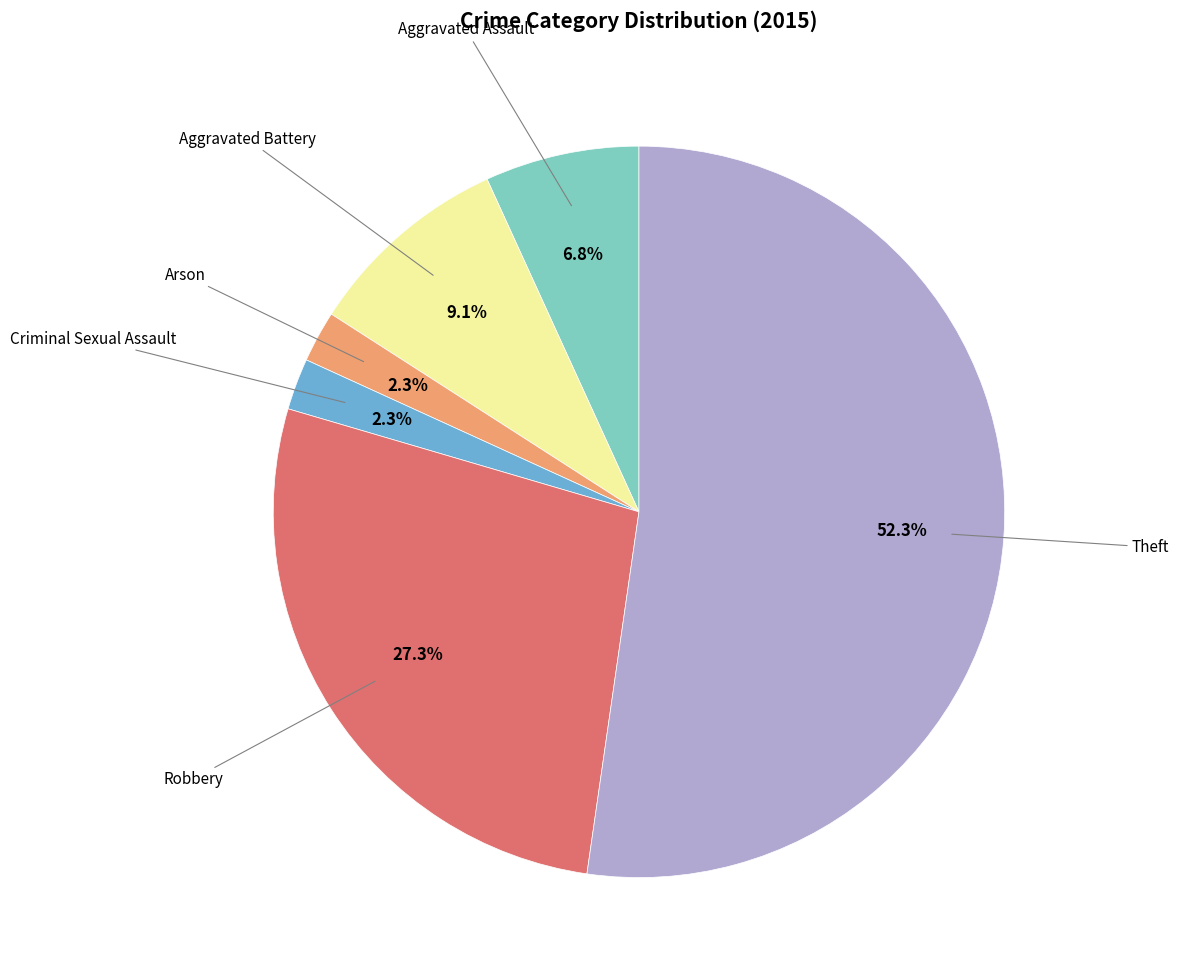

Is there any slice that represents more than half of the pie?

Yes